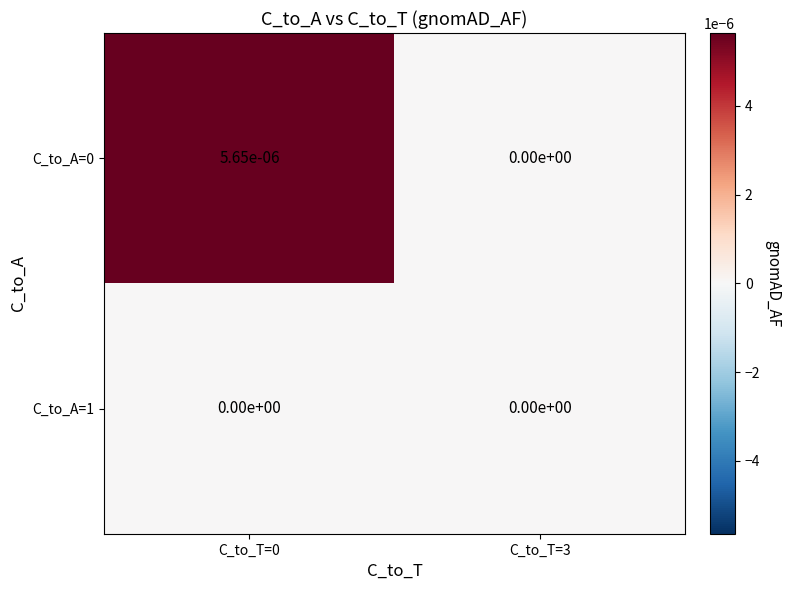

Is it true that C_to_A=0 equals 0.0 at C_to_T=3?

True